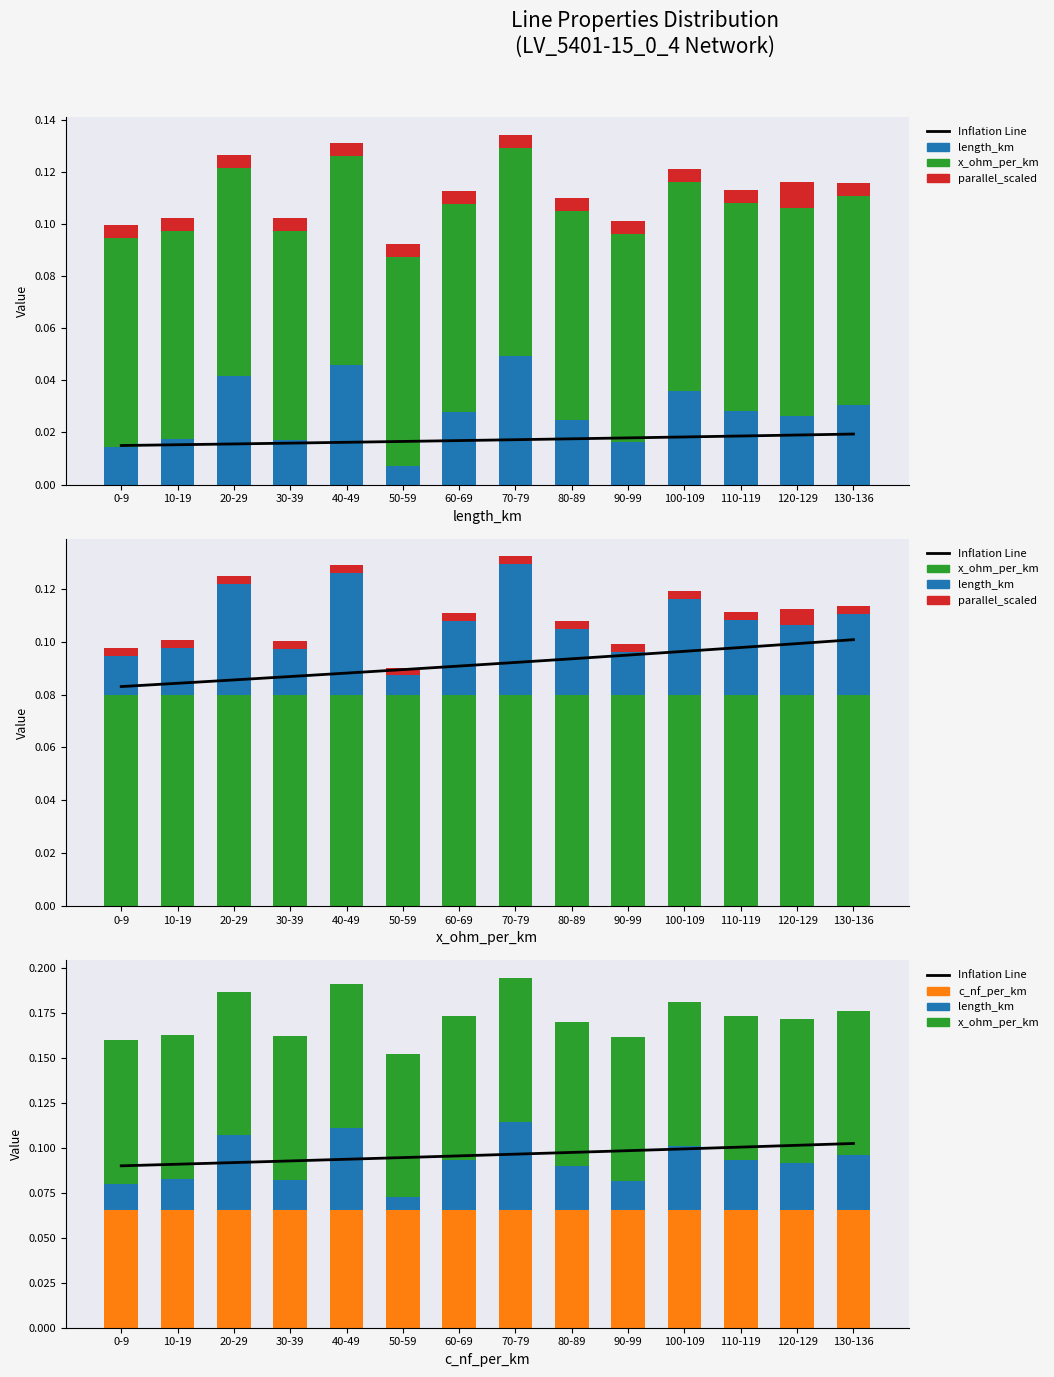

Is the value of c_nf_per_km at 30-39 greater than the value of length_km at 30-39?

Yes